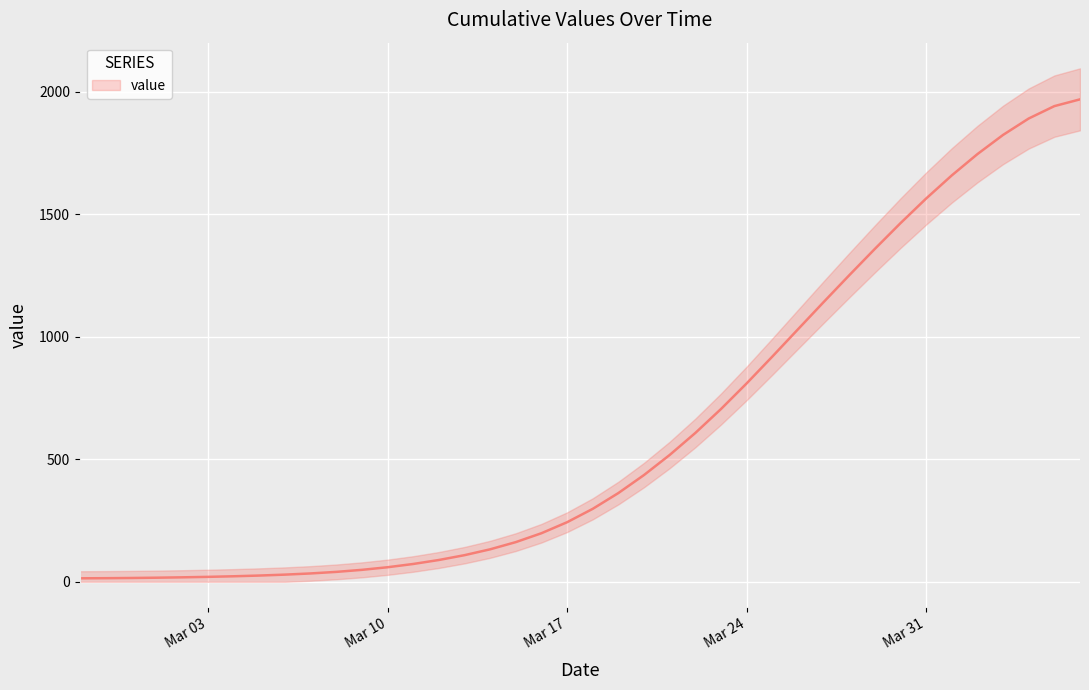

What is the label of the 3rd point from the left?

2020-02-29